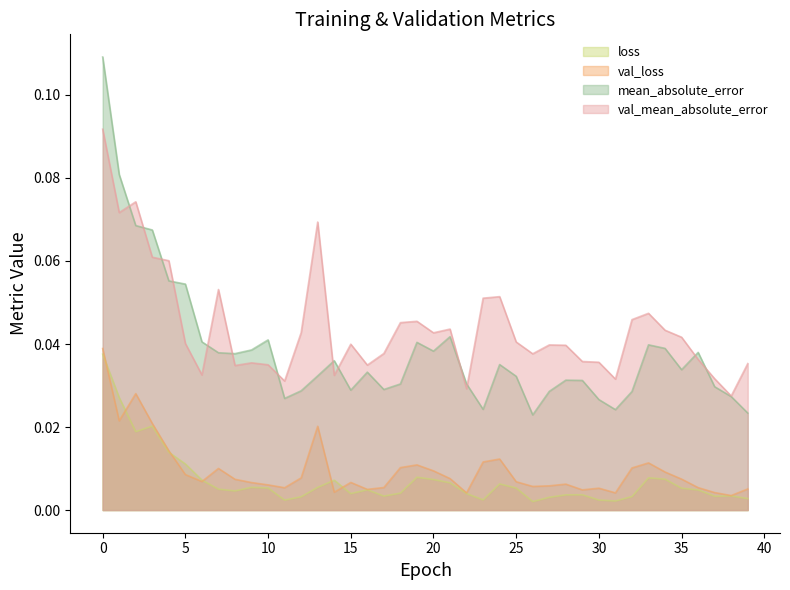

What is the sum of all val_loss values?

0.4